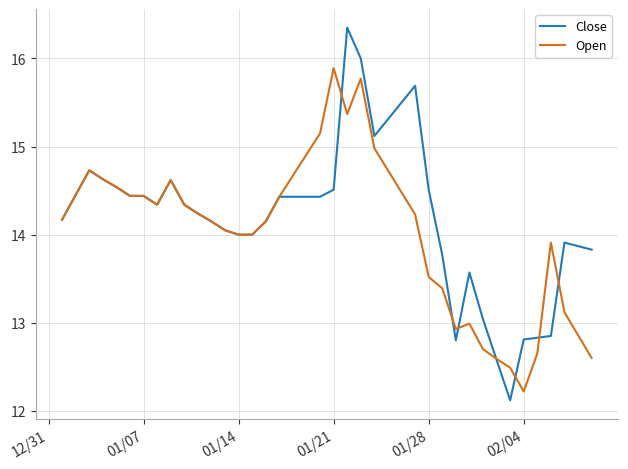

List the series in order of their peak value, highest first.

Close, Open